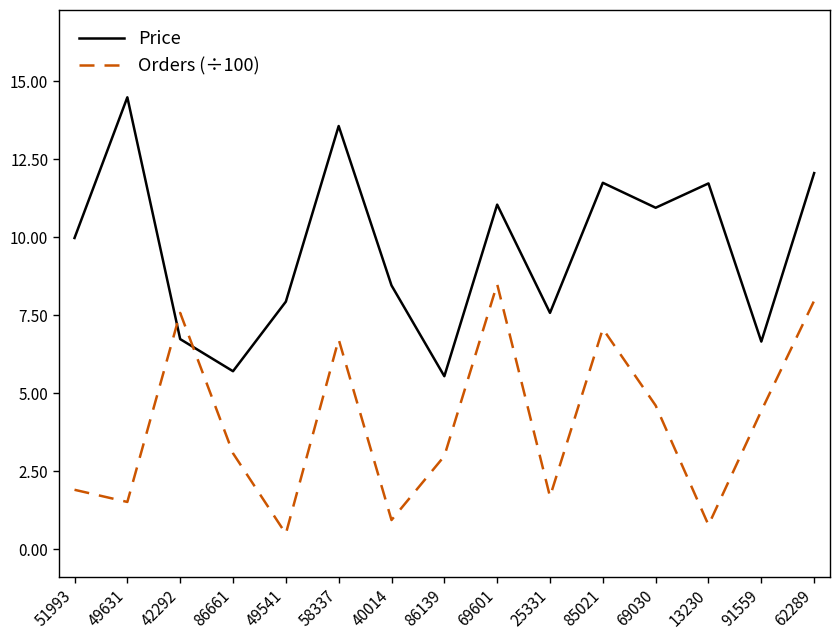

What is the difference between the maximum and minimum values in the Orders (÷100) series?

8.0